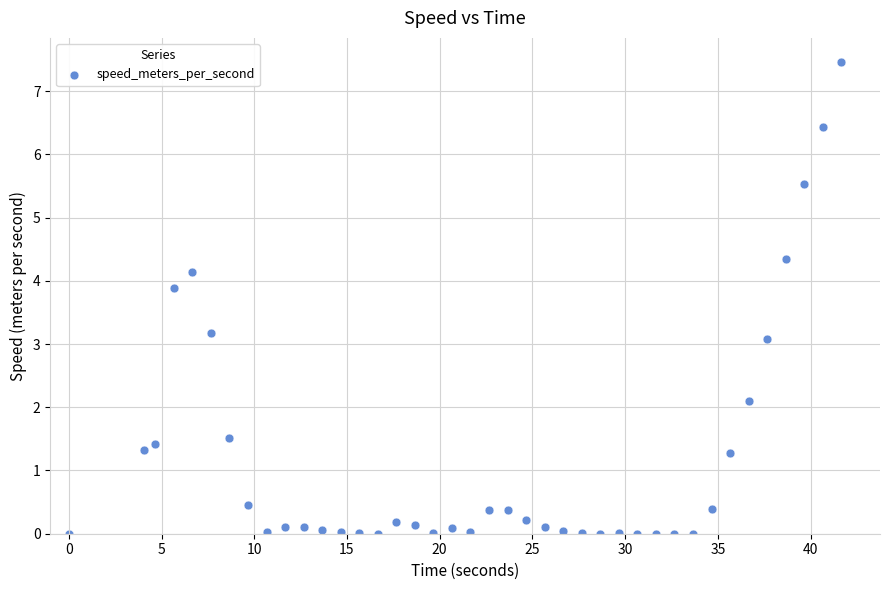

What is the range of X values (max minus min)?

41.7